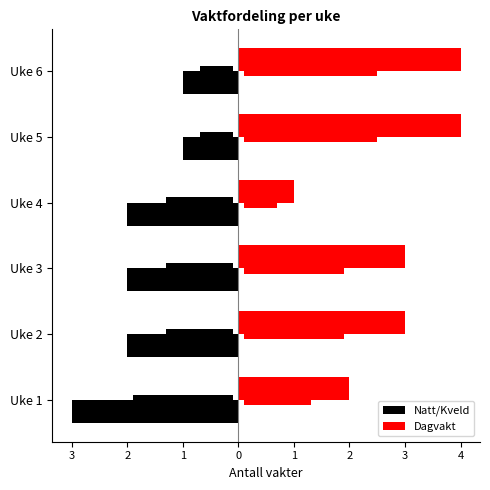

What is the difference between the maximum and minimum values in the Natt/Kveld series?

2